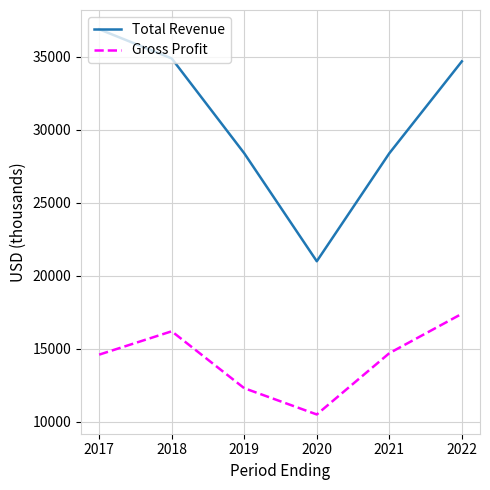

Which series has the widest spread of values?

Total Revenue